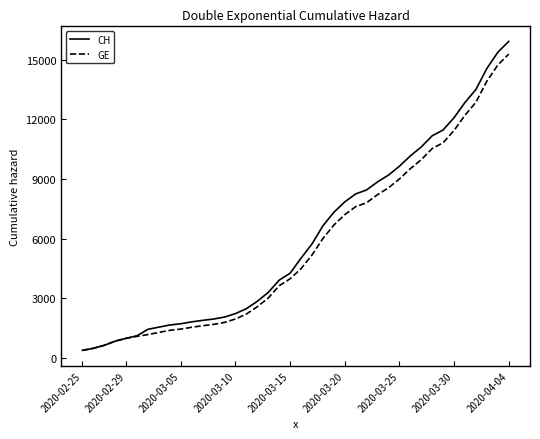

Which series has the widest spread of values?

CH